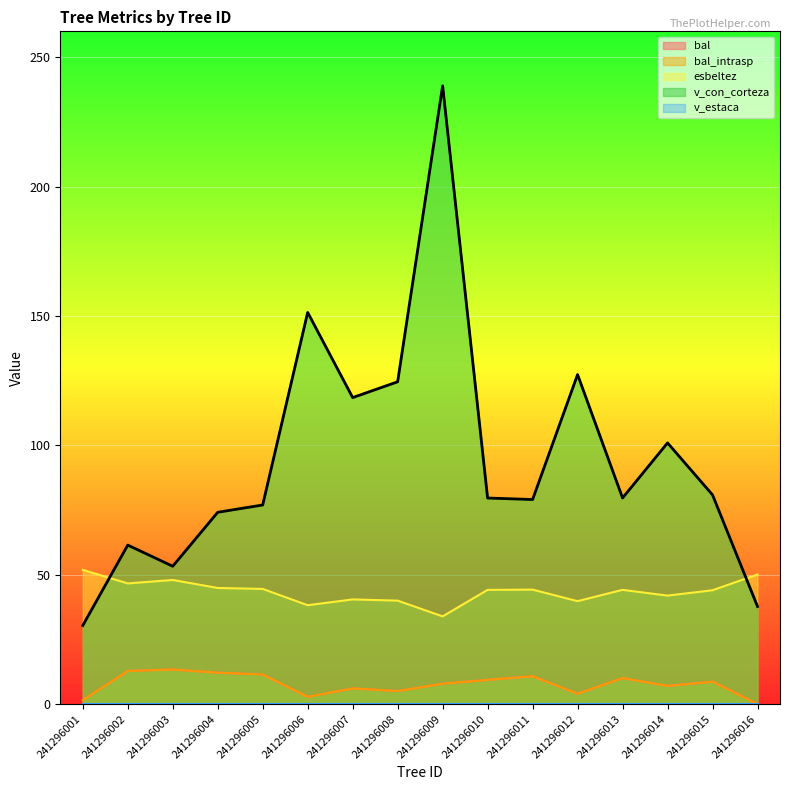

Is it true that esbeltez equals 44.2 at 241296013?

True